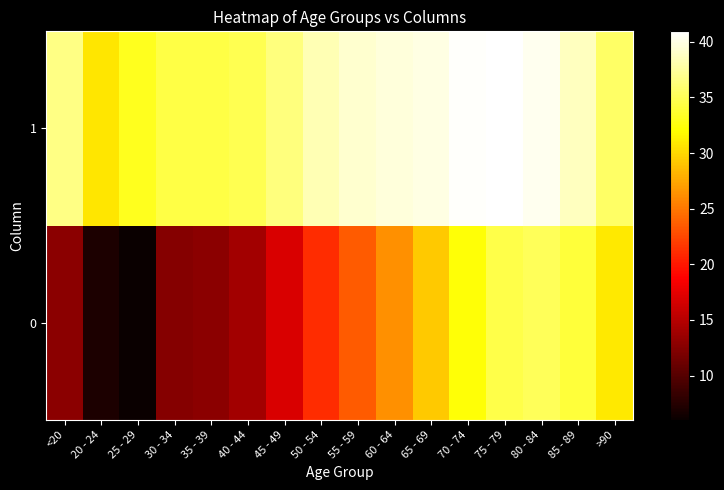

Rank the series by their average value, from lowest to highest.

0, 1